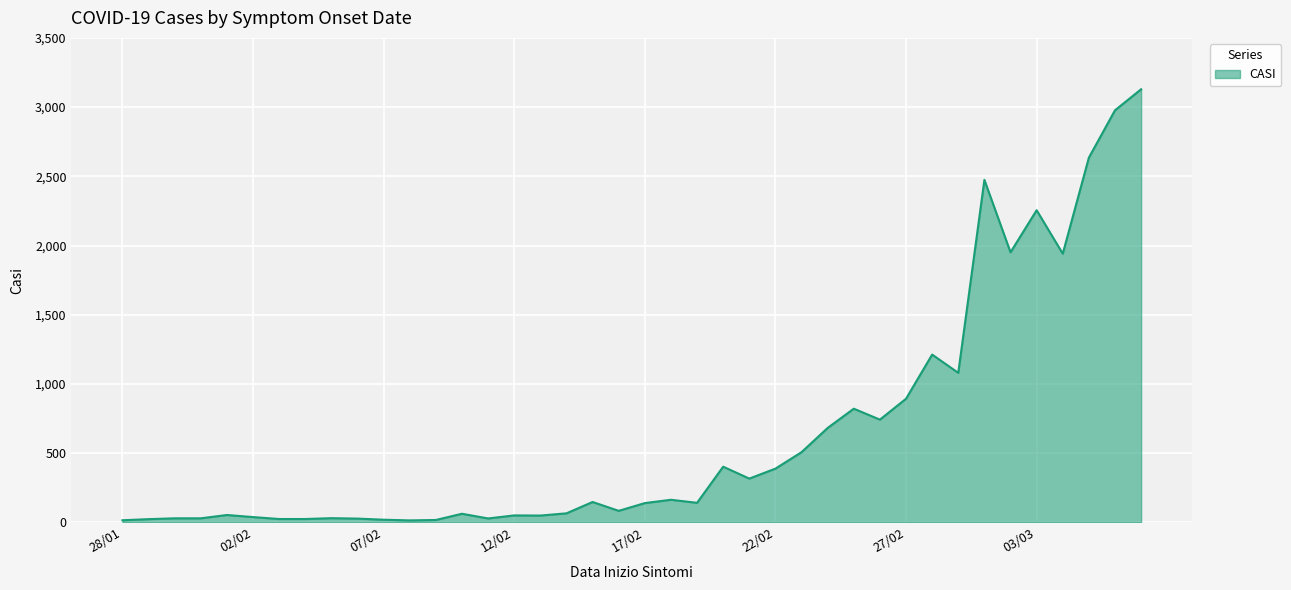

What is the difference between the maximum and minimum values?

3115